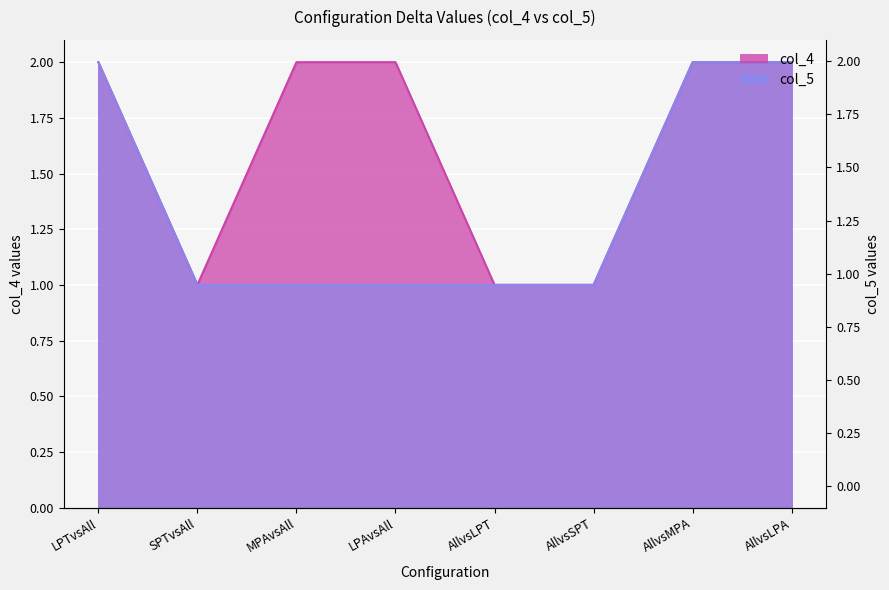

True or false: col_4 and col_5 intersect in this chart.

False